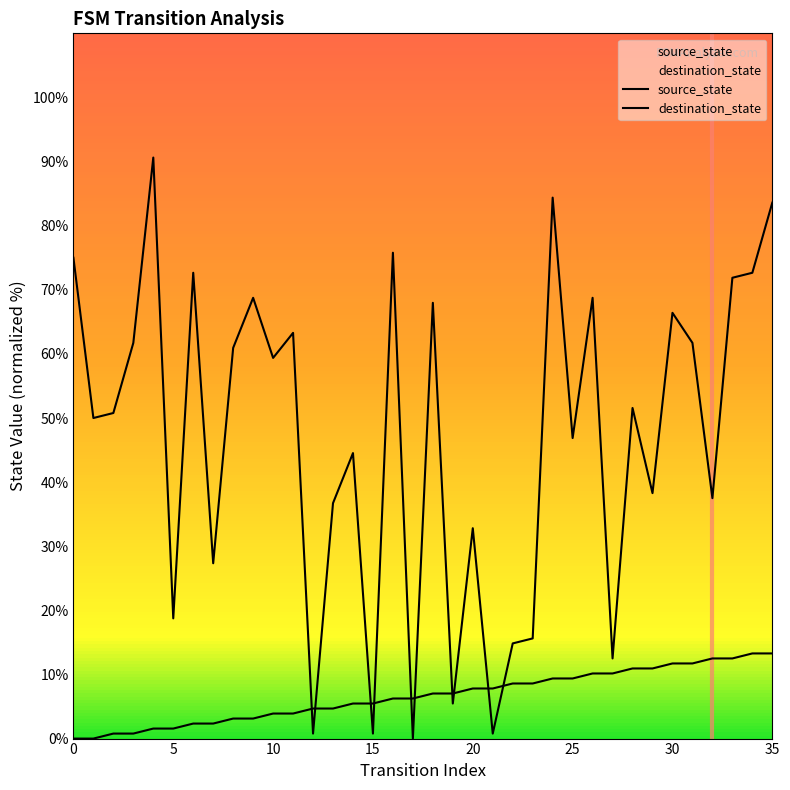

True or false: source_state has more than 1 interior local peaks.

False